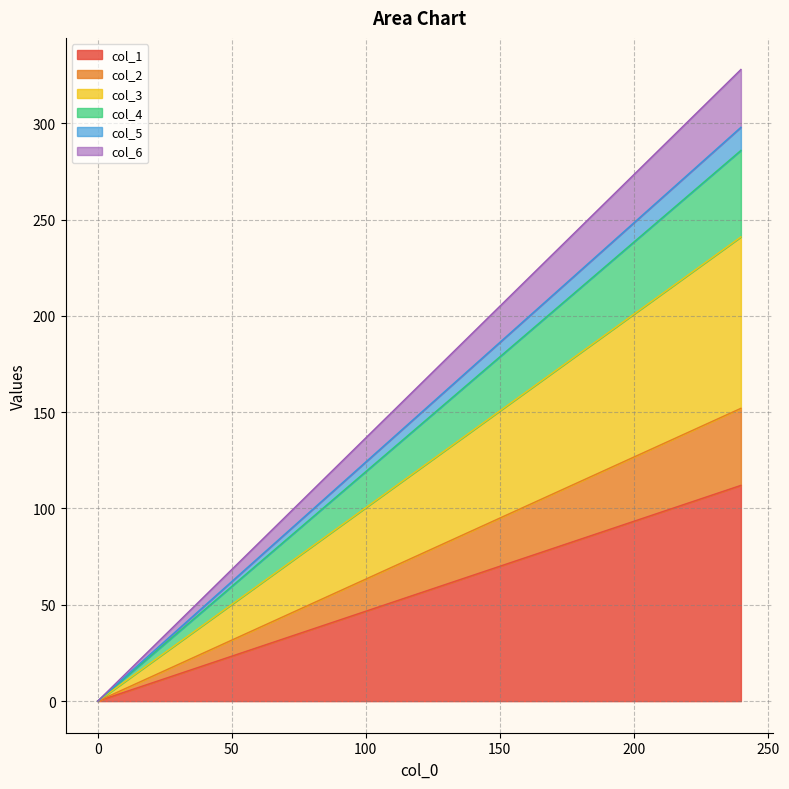

True or false: col_6 and col_2 cross at least once.

False